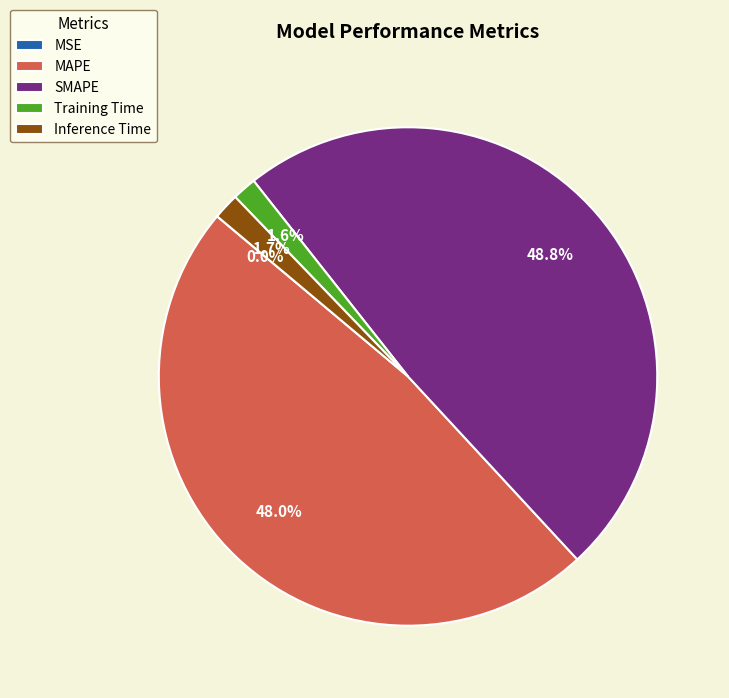

Between MAPE and Training Time, which is larger?

MAPE